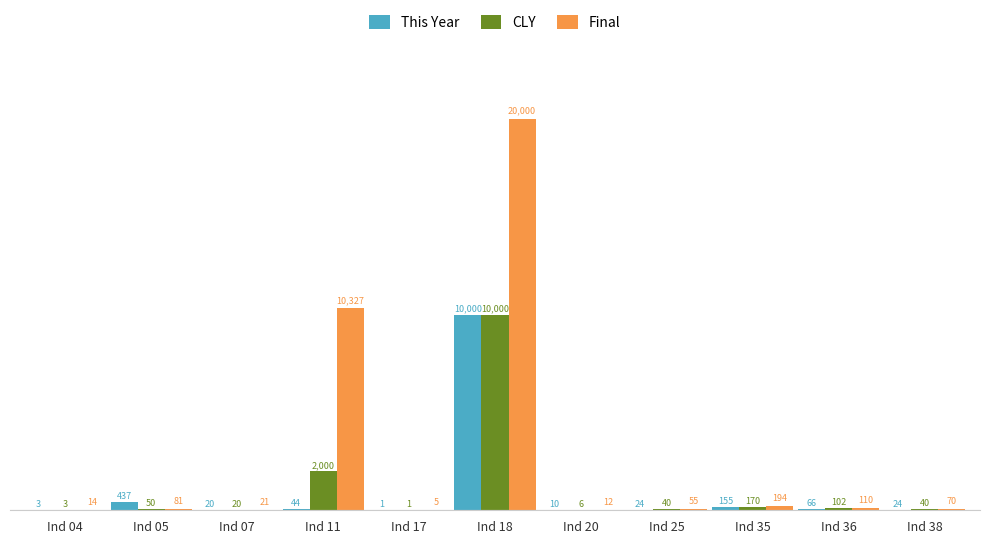

What is the greatest value displayed?

20000